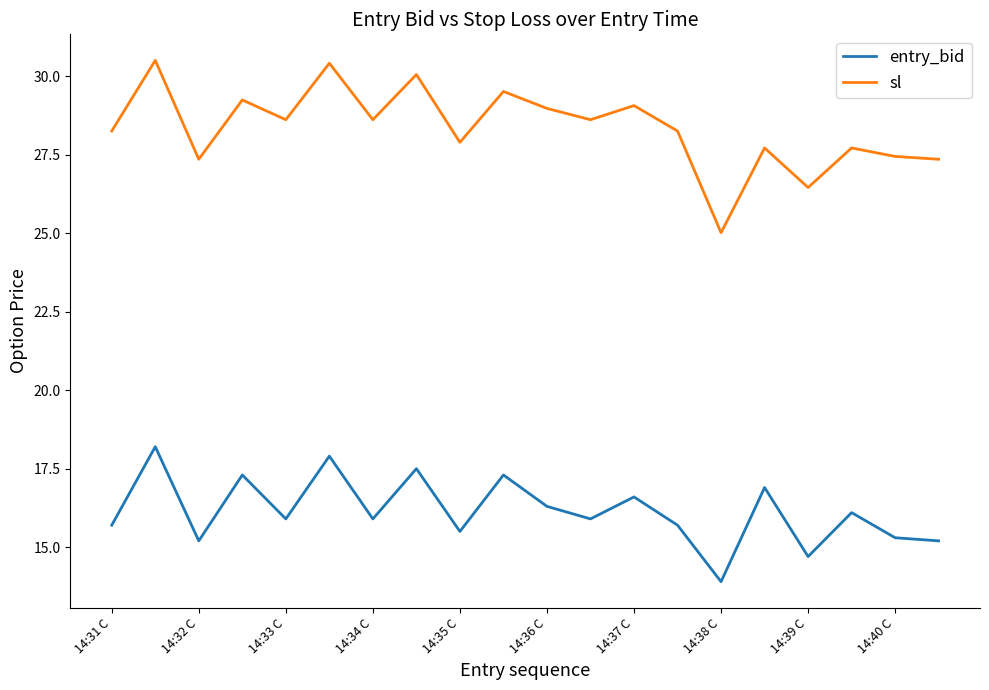

List the series in order of their overall mean, lowest first.

entry_bid, sl